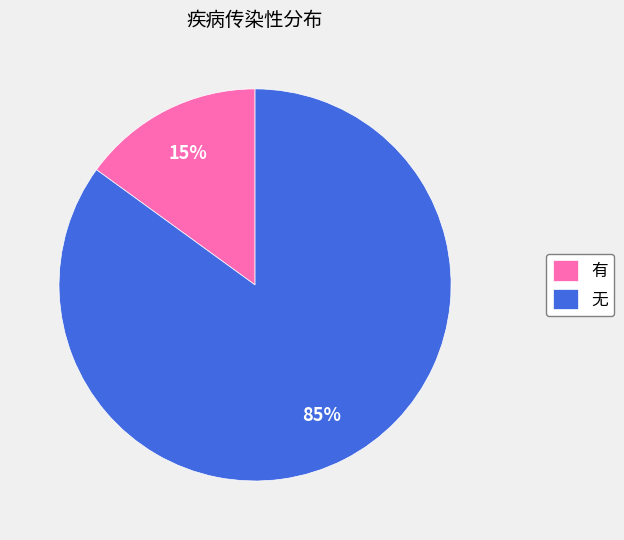

To the nearest percent, what is the average slice percentage?

50%